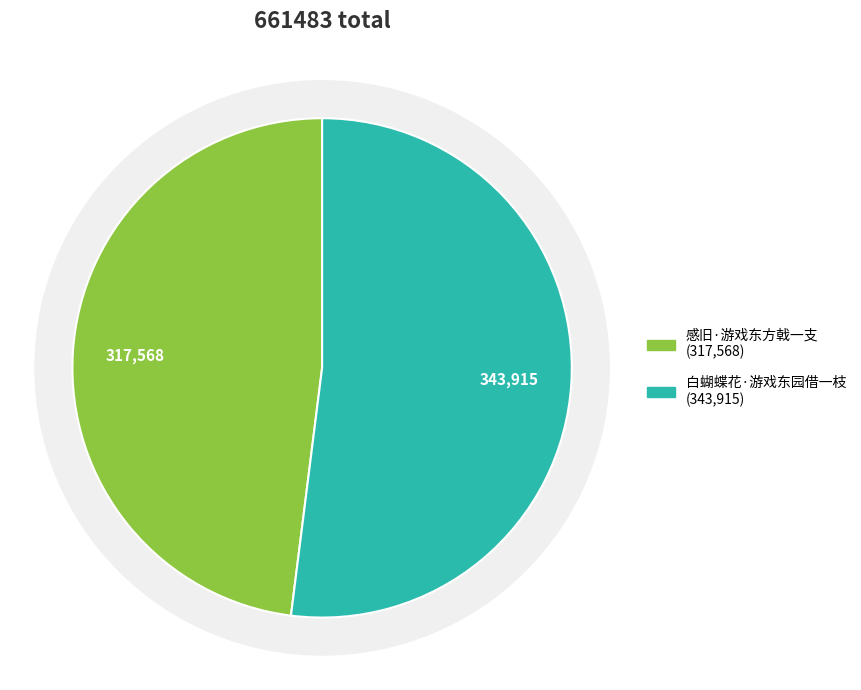

What portion of the pie excludes 感旧·游戏东方戟一支?

52.0%